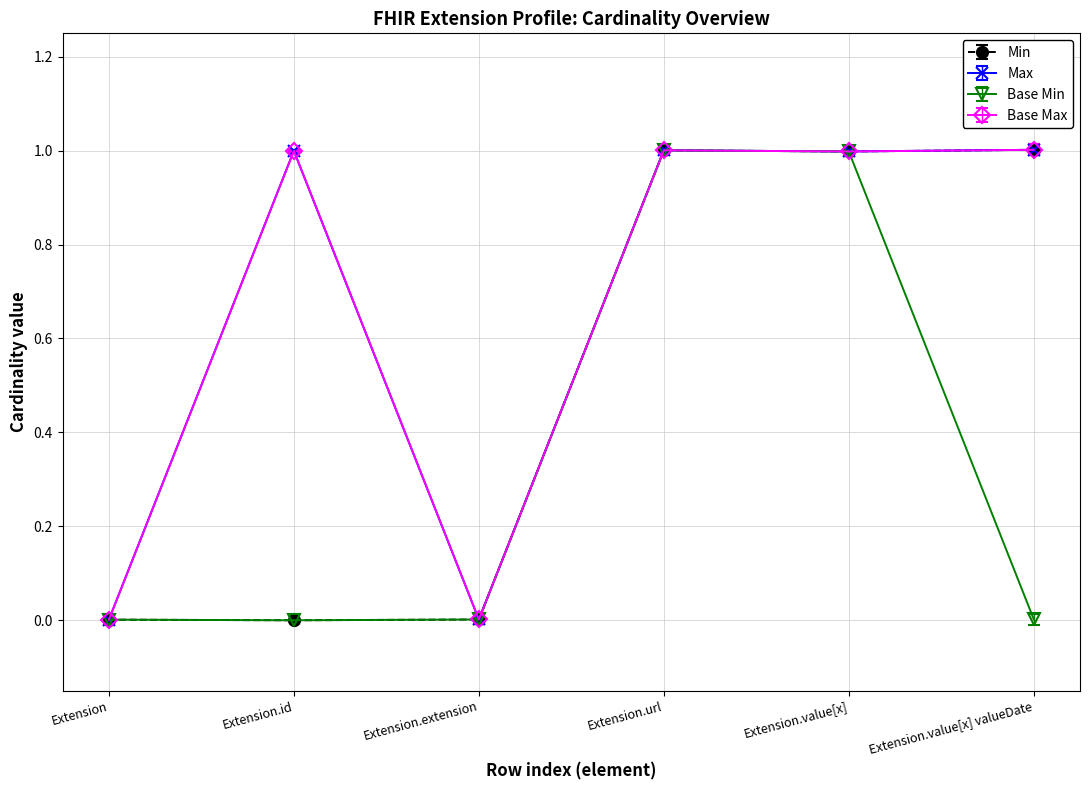

Which series changed the most between Extension.url and Extension.value[x] valueDate?

Base Min